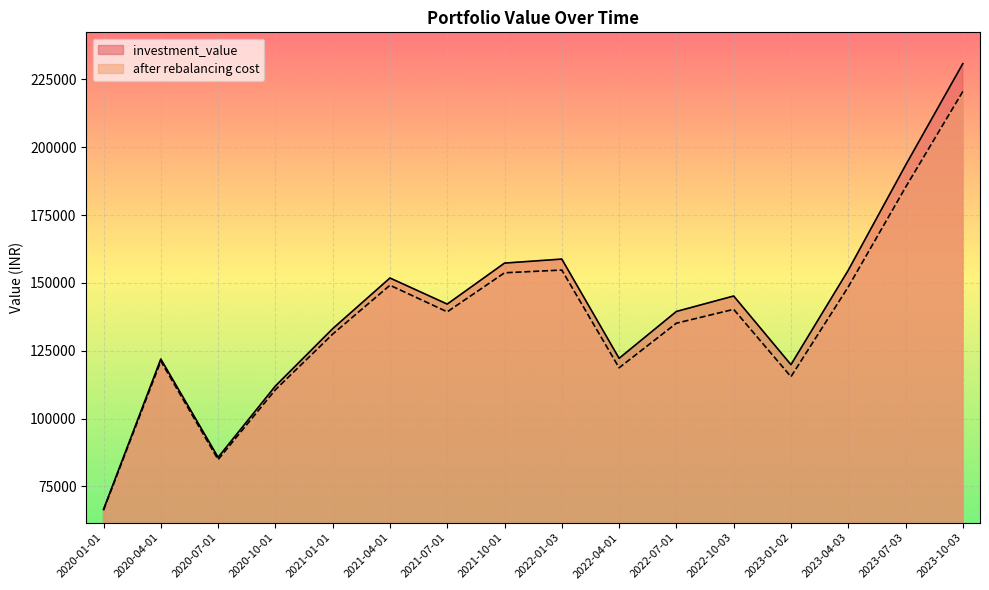

Between 2022-07-01 and 2023-01-02, which is larger?

2022-07-01